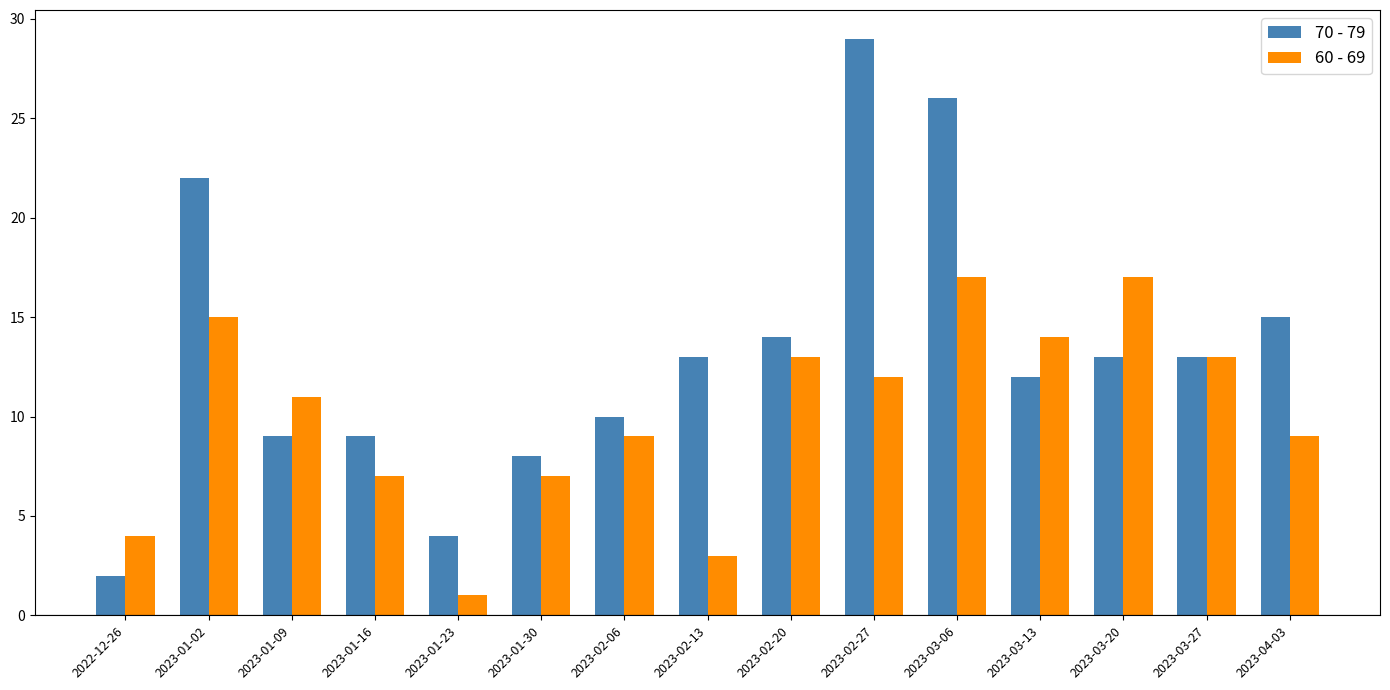

At which label does 70 - 79 first exceed 13?

2023-01-02